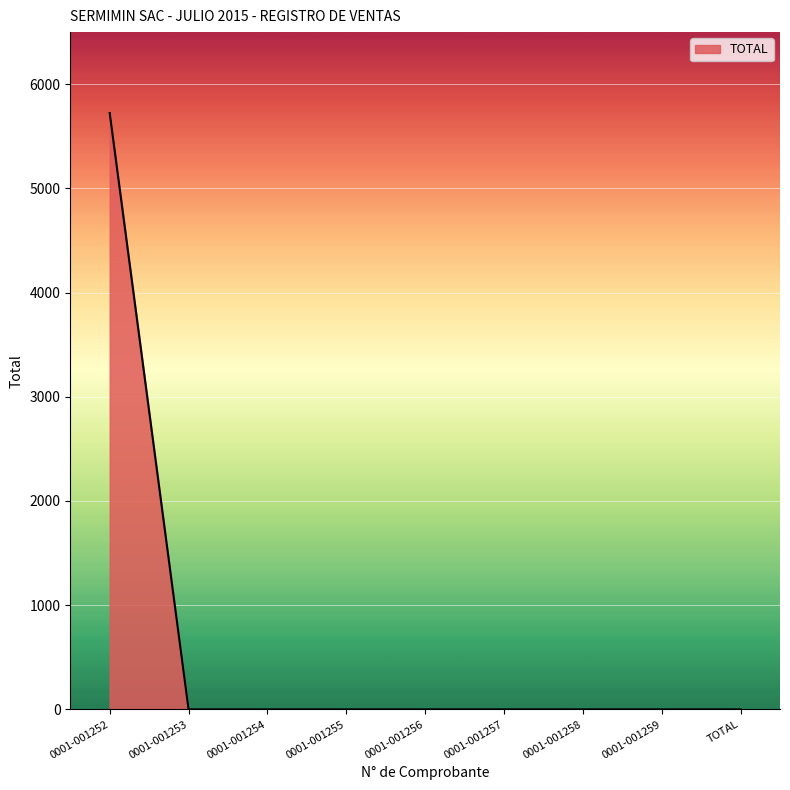

At which category does the chart reach its peak across all series?

0001-001252